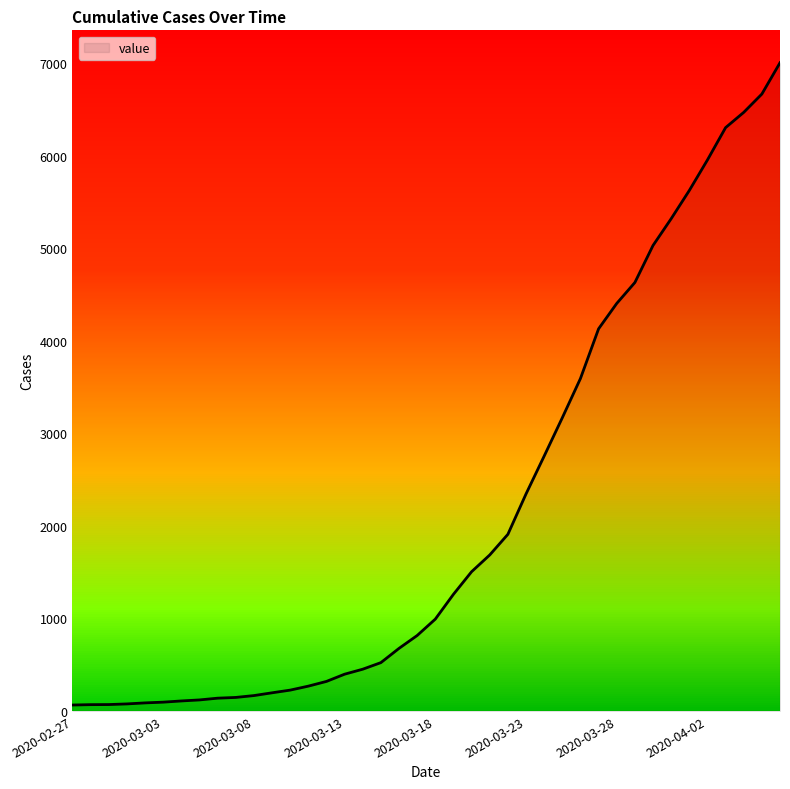

What is the greatest value displayed?

7002